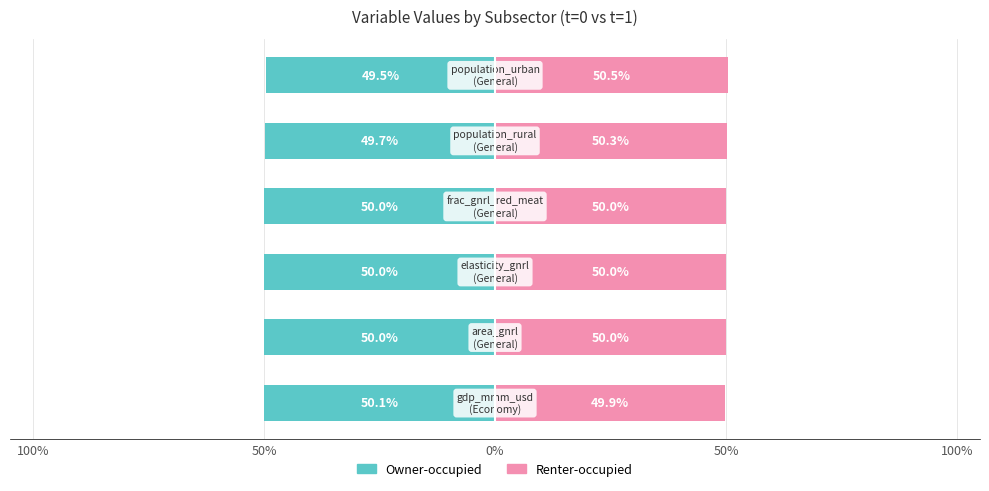

How many bars are there in each group?

2